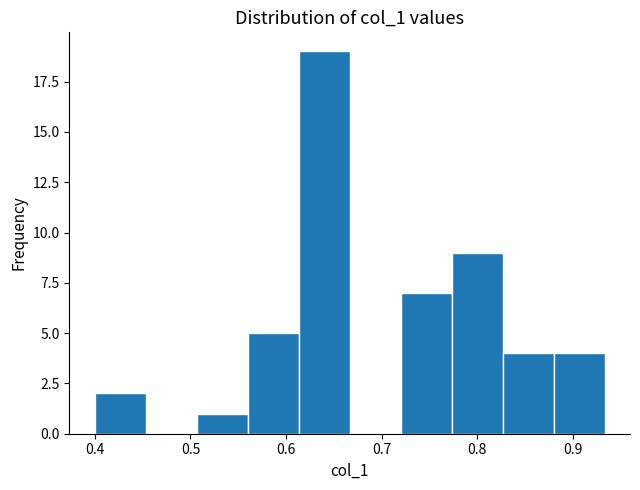

What is the height of the bar covering 0.83 to 0.88 on the x-axis? Neither the bar edges nor the heights are printed on the chart, so give them approximately, as read against the axes.

4